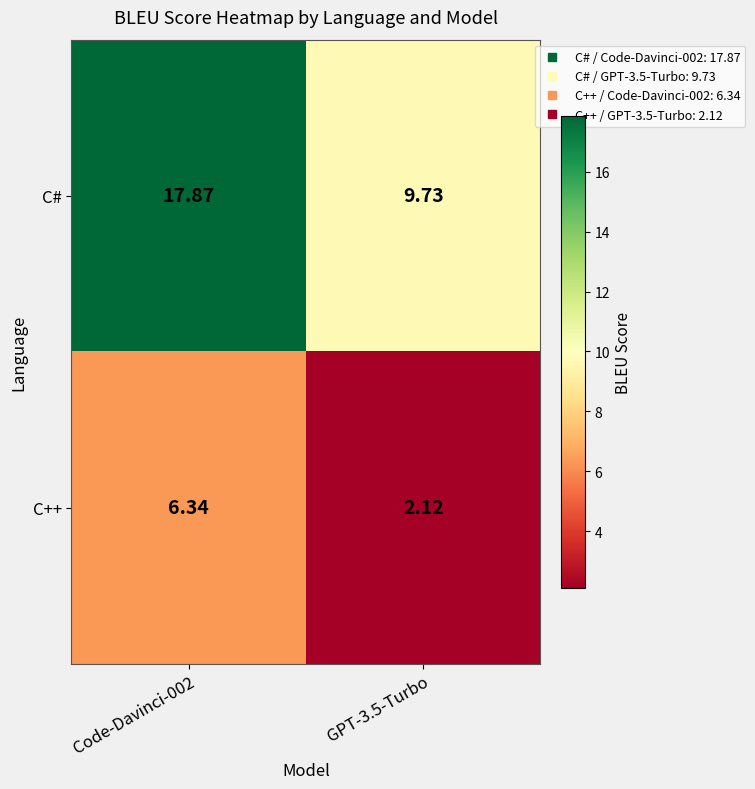

Between Code-Davinci-002 and GPT-3.5-Turbo, which series saw the biggest shift?

C#